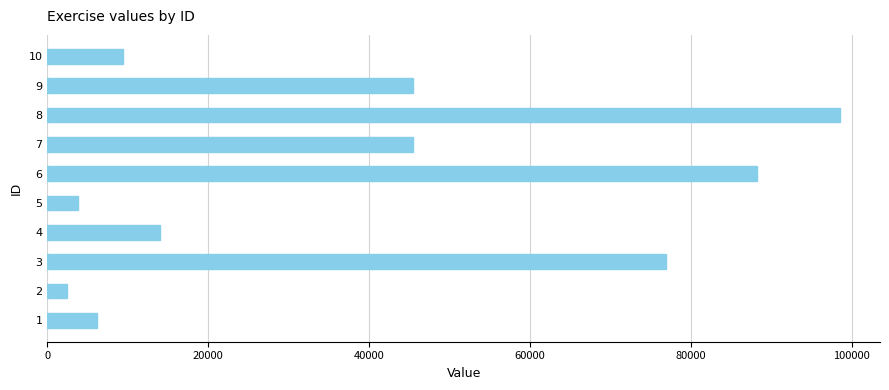

What value does the data have at 2, to the nearest 50?

2400